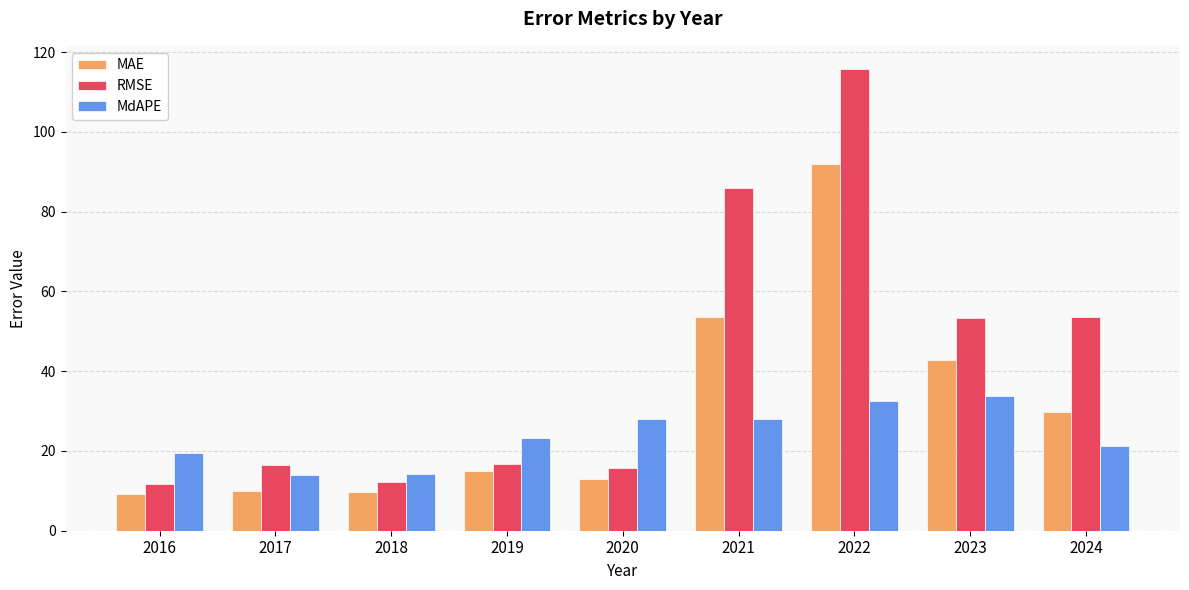

Are the bars grouped side by side (vs. stacked)?

Yes